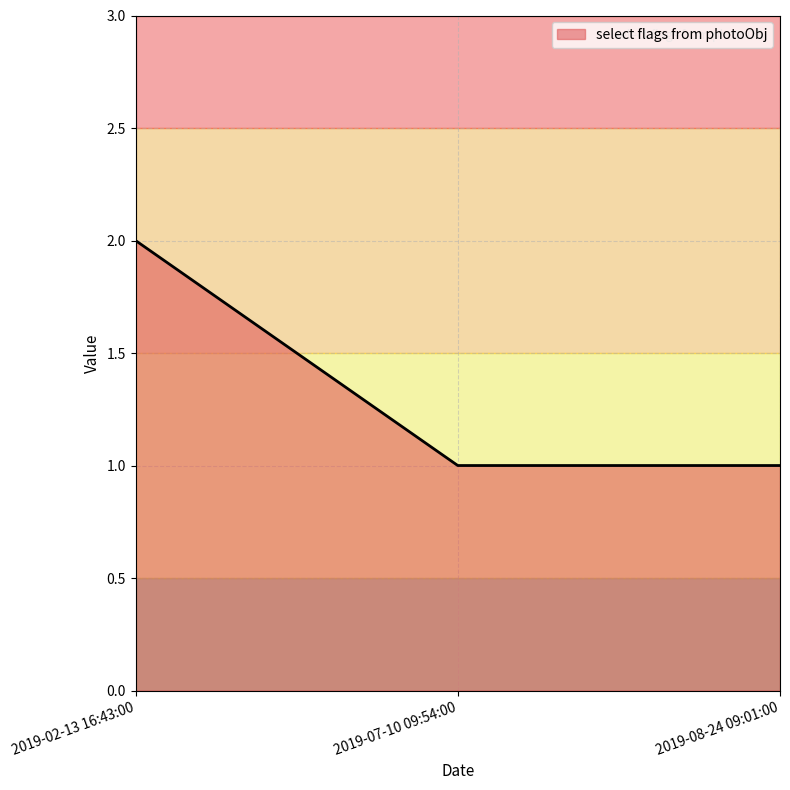

How many series are shown in this chart?

1